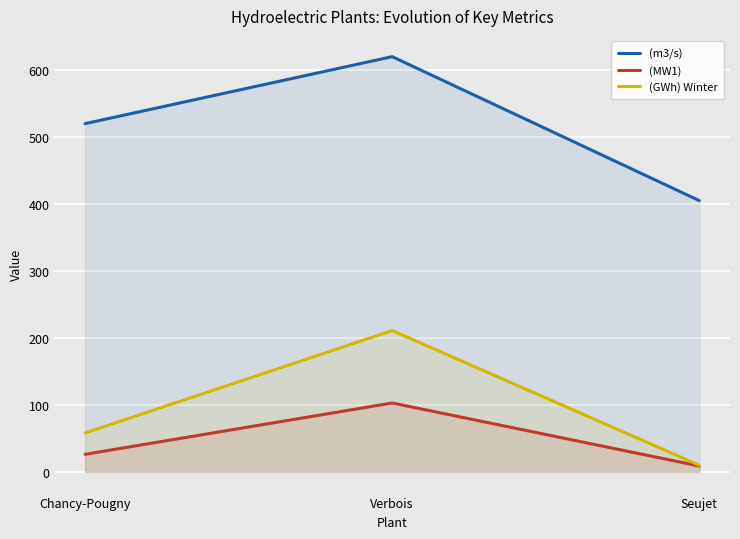

What is the value of the (m3/s) point at the 1st from the left?

520.0